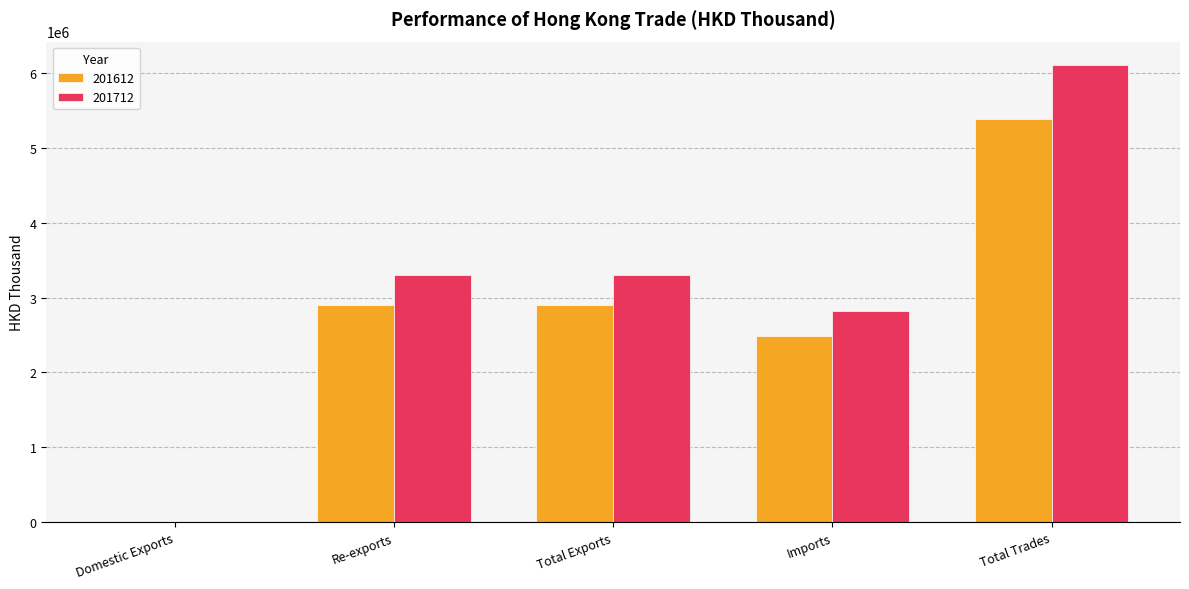

At which label does 201612 reach its peak?

Total Trades